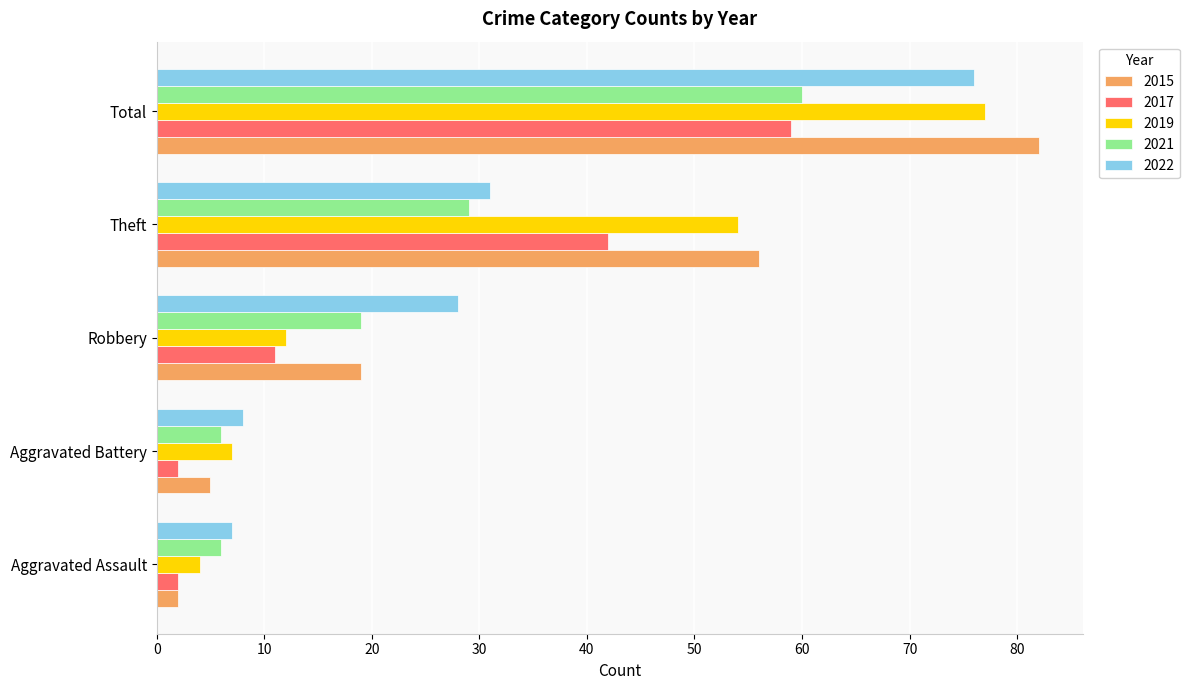

What is the sum of the 2021 values at Total and Robbery?

79